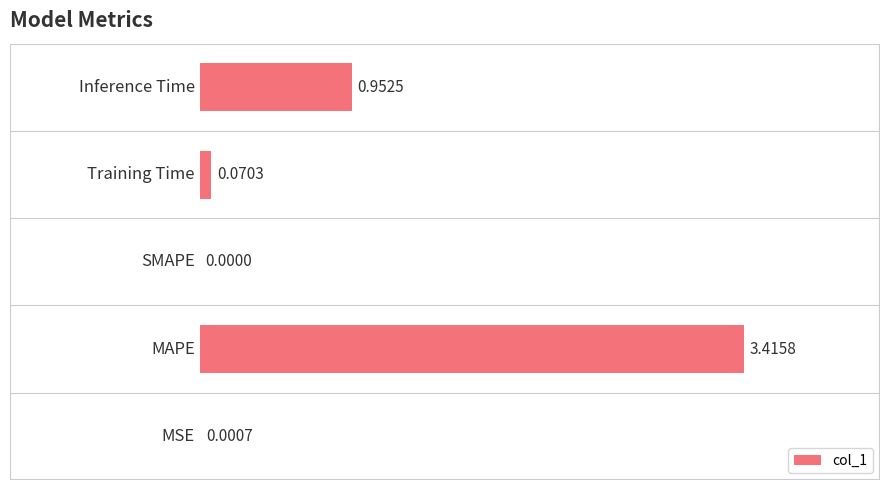

How many distinct data groups are displayed?

1